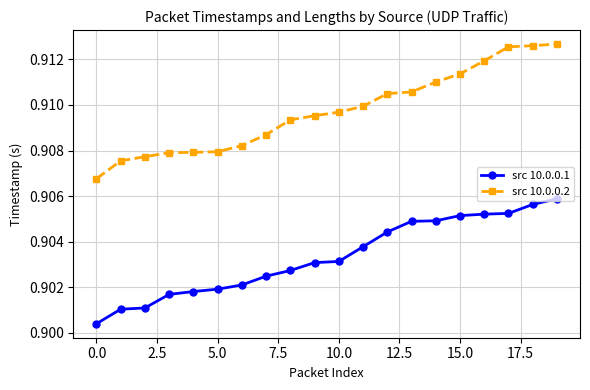

Which series has the widest spread of values?

src 10.0.0.2